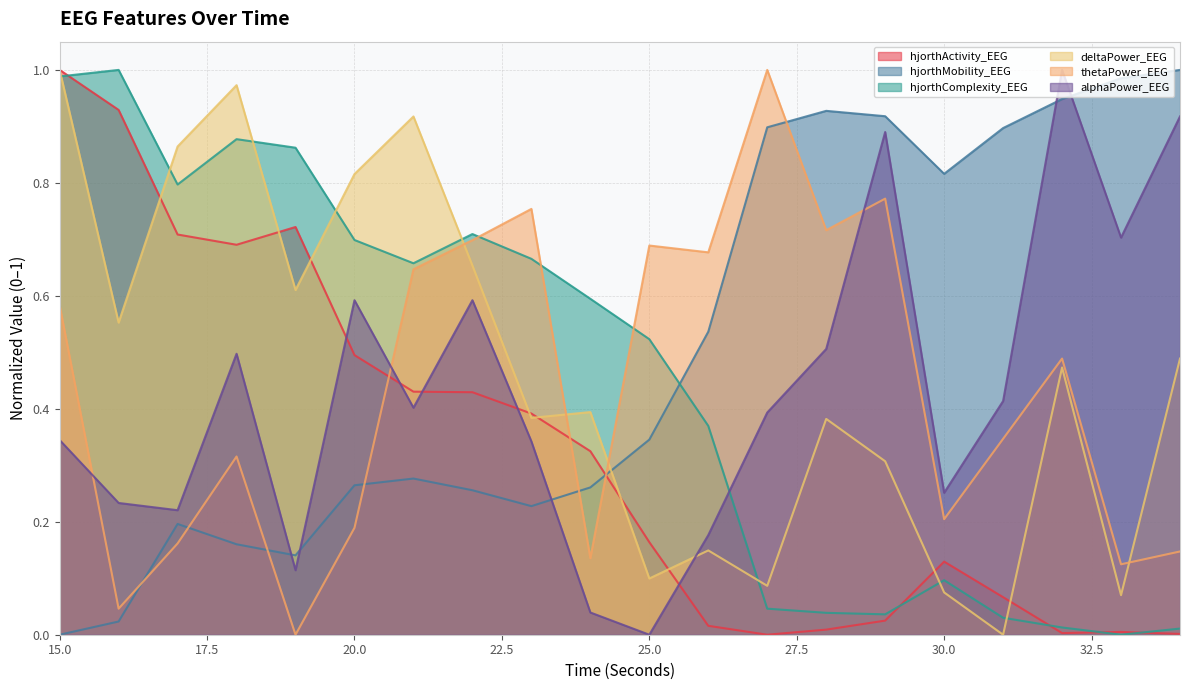

Between 20 and 25, which is larger?

20